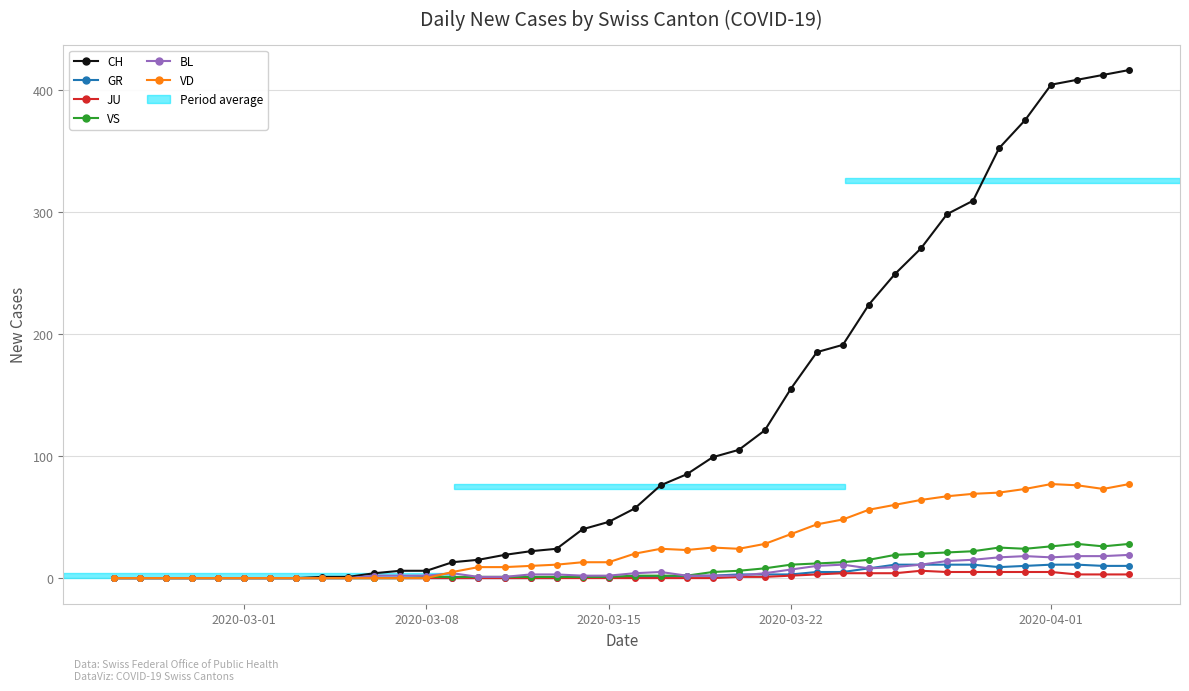

Which series has the largest range (max minus min)?

CH